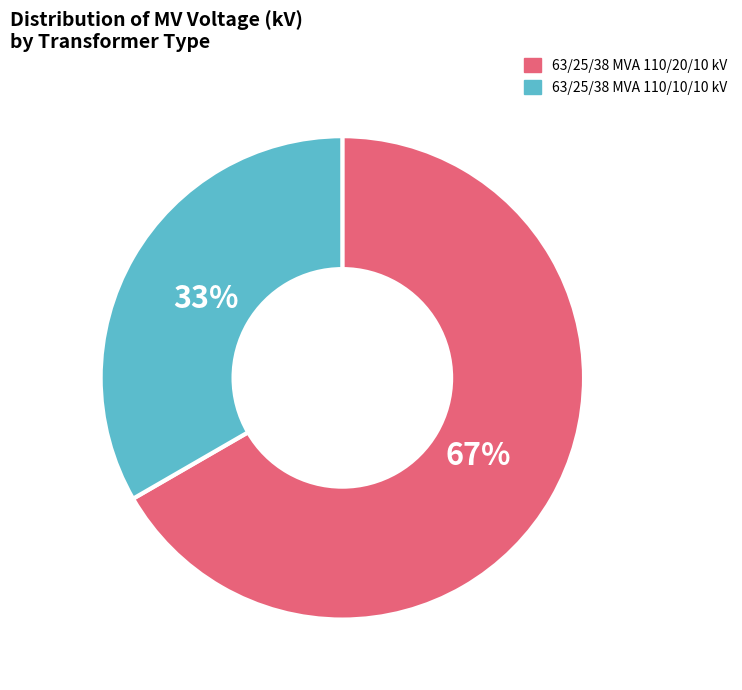

To the nearest percent, what is the combined percentage of 63/25/38 MVA 110/20/10 kV and 63/25/38 MVA 110/10/10 kV?

100%